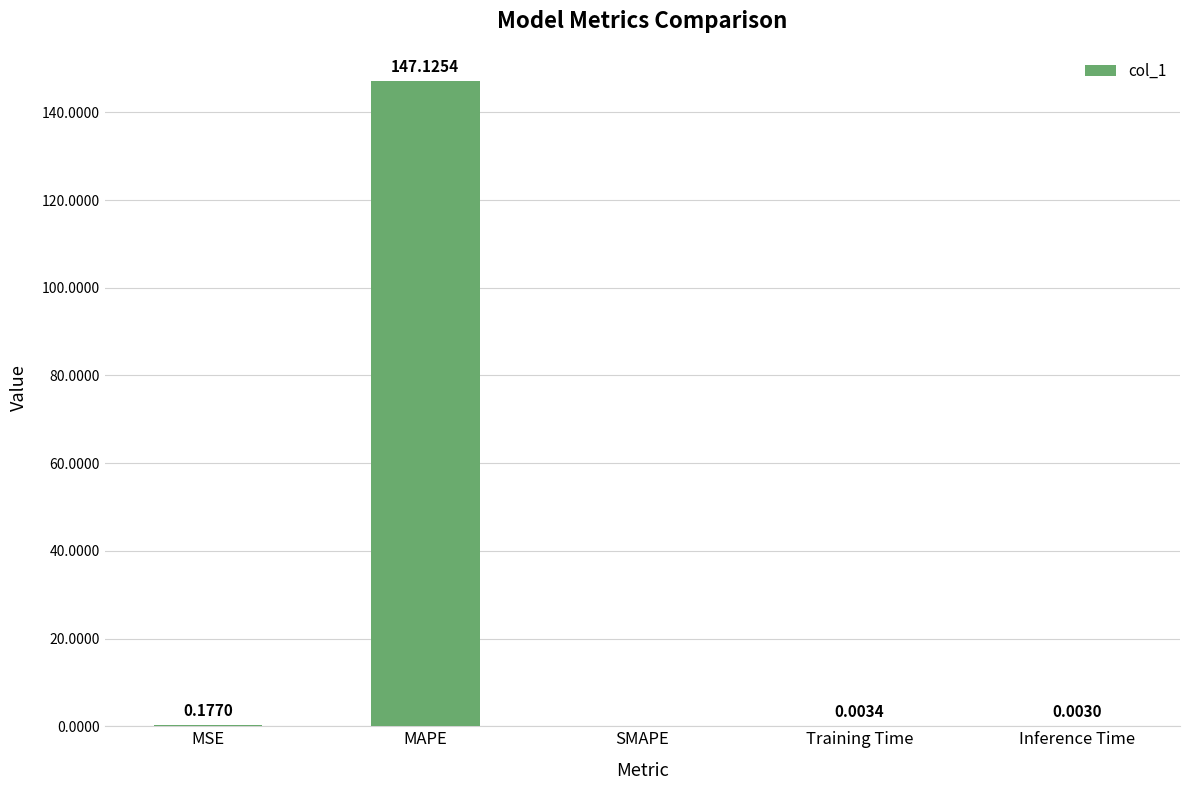

Between Training Time and MAPE, which is larger?

MAPE